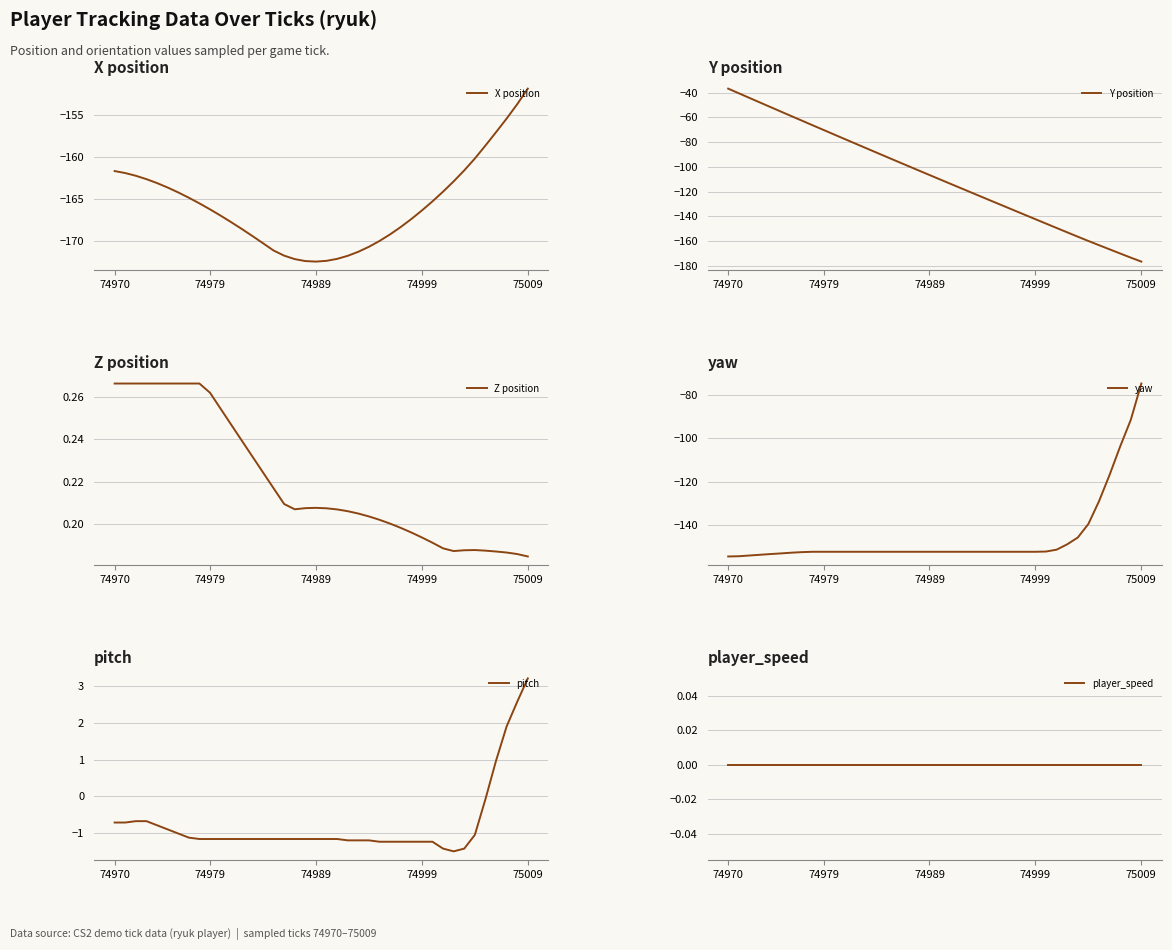

True or false: player_speed and X position intersect in this chart.

False